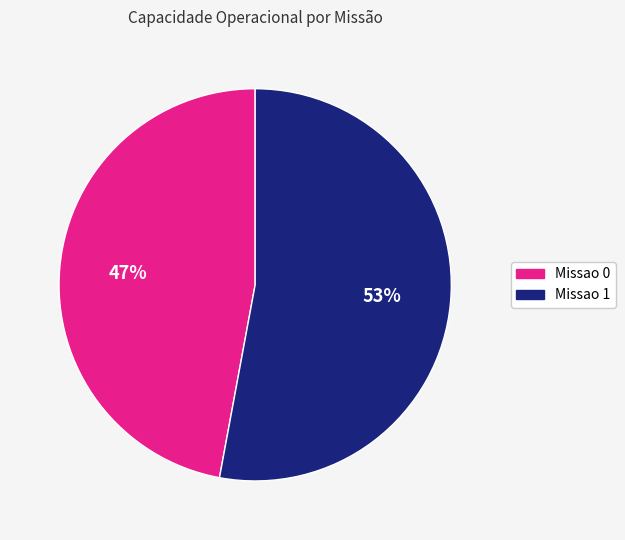

Count the number of slices in the pie.

2